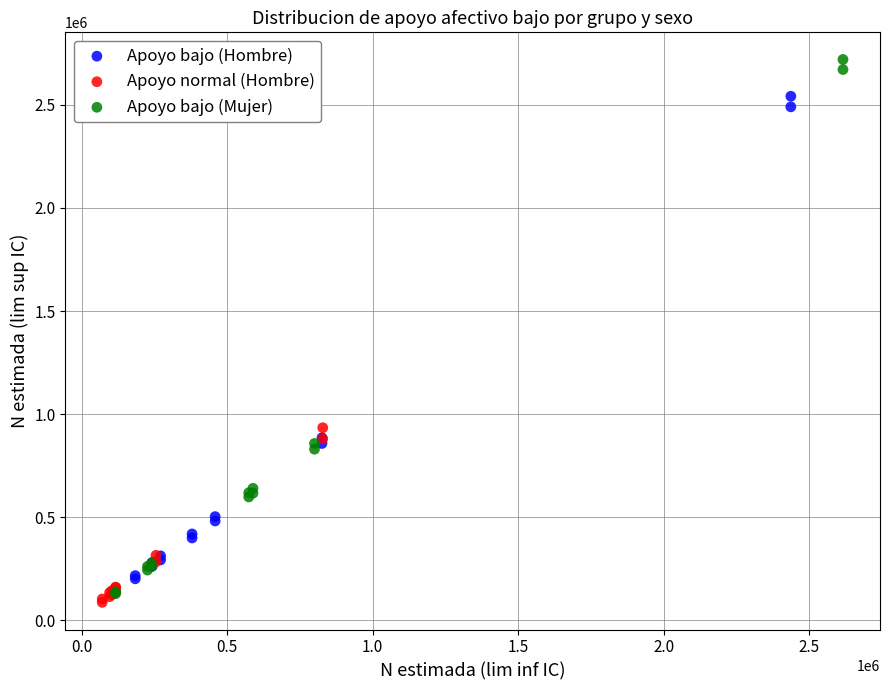

What are all the series names shown in the legend?

Apoyo bajo (Hombre), Apoyo normal (Hombre), Apoyo bajo (Mujer)